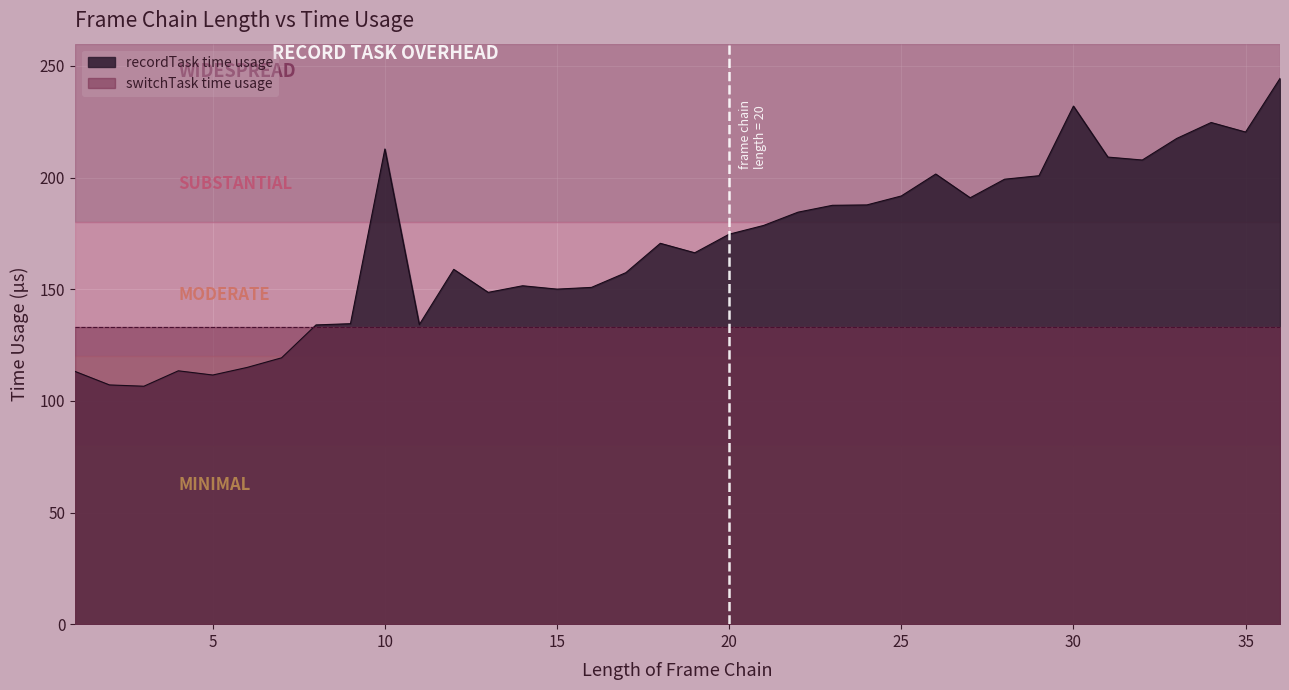

What is the value of the 4th point from the left?

113.5